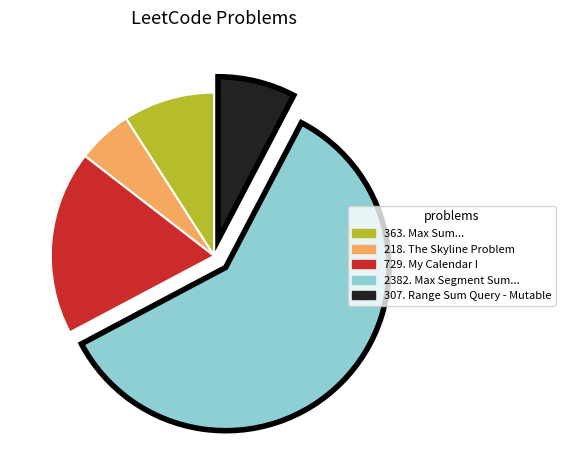

Does any single category account for the majority?

Yes